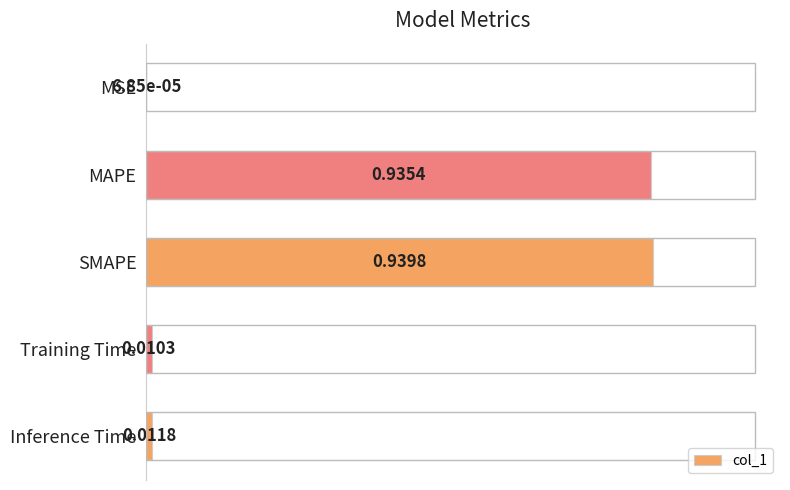

What is the change in value from MAPE to Inference Time?

-0.9